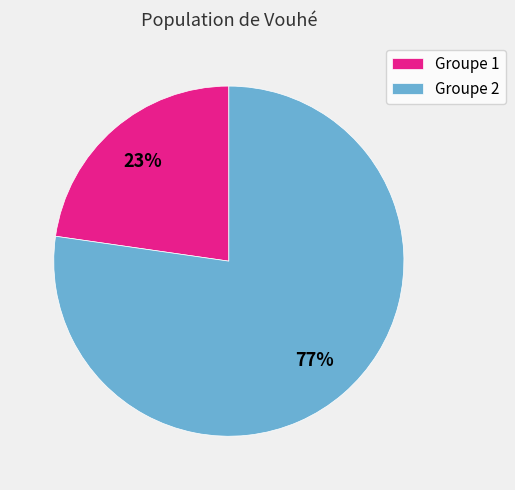

The Groupe 2 slice represents 68% of the pie. True or false?

False